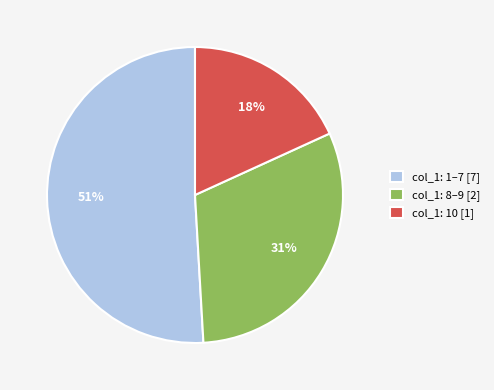

What is the ratio of the value at col_1: 1–7 [7] to the value at col_1: 8–9 [2]?

1.6